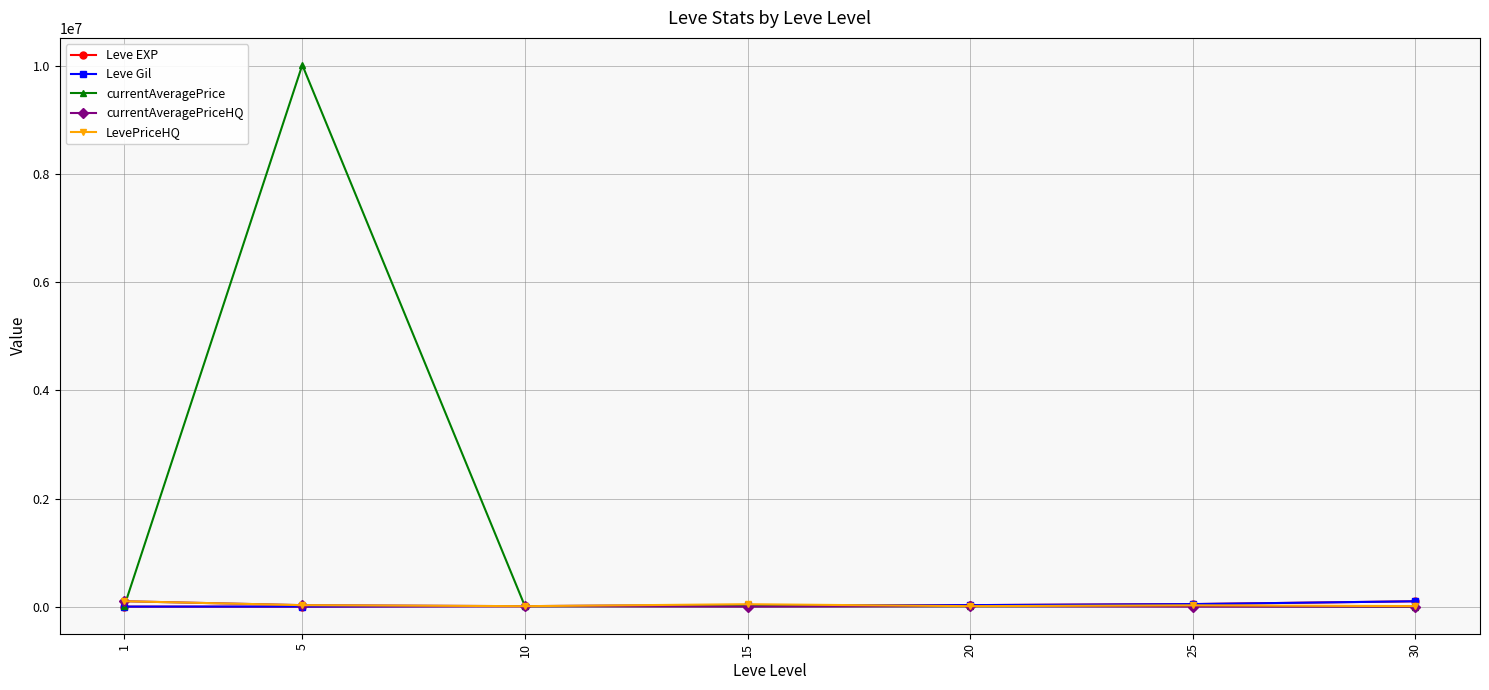

Which series has the largest total across all categories?

currentAveragePrice